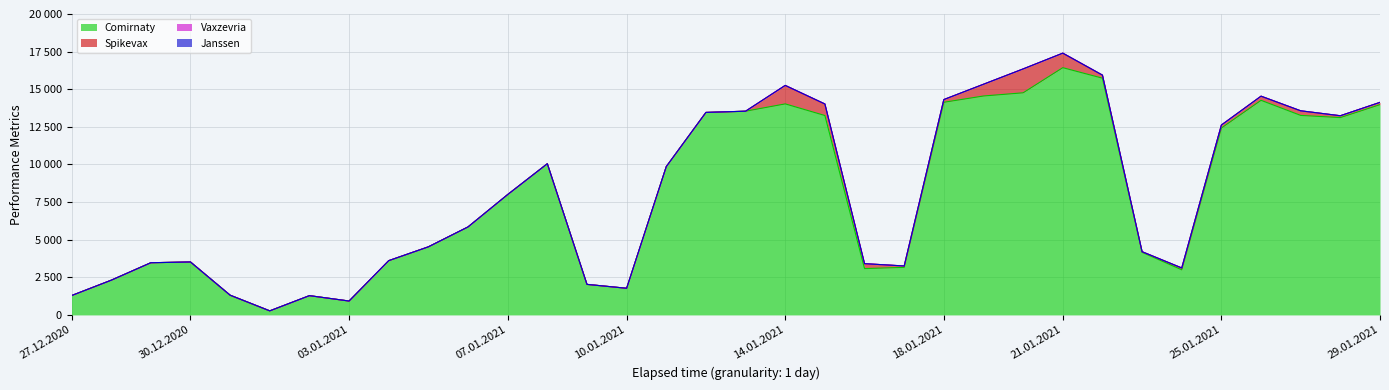

What is the average value of the Spikevax series?

217